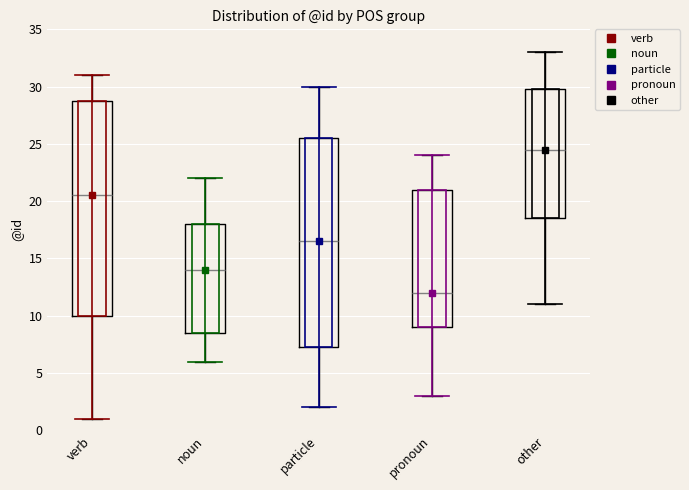

Which box has the highest median line?

other